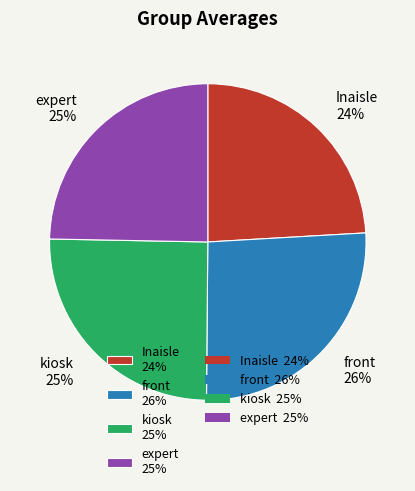

Is it true that kiosk is 15% of the pie?

False